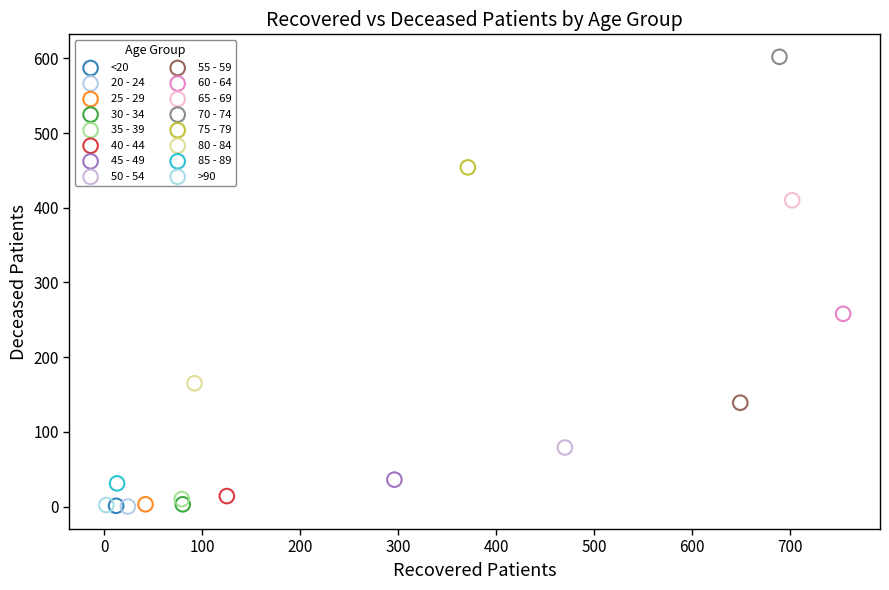

Which series reaches the maximum Y coordinate?

70 - 74